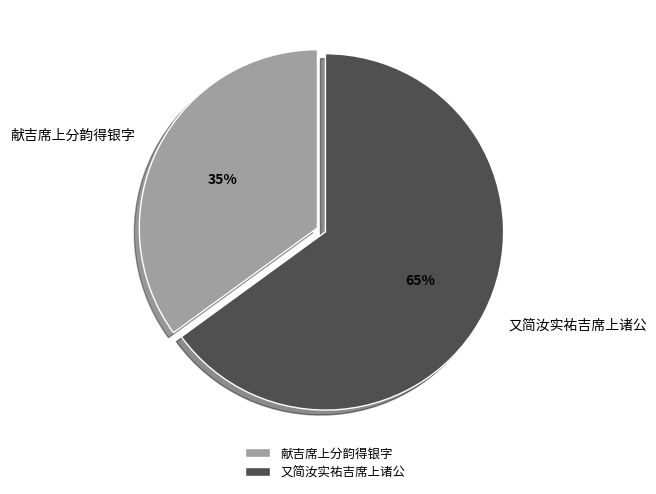

Combined, do 献吉席上分韵得银字 and 又简汝实祐吉席上诸公 account for over 50%?

Yes